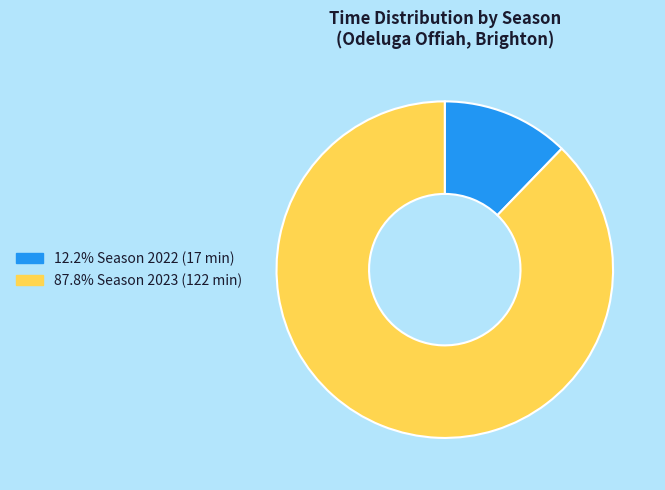

How many slices are in this pie chart?

2